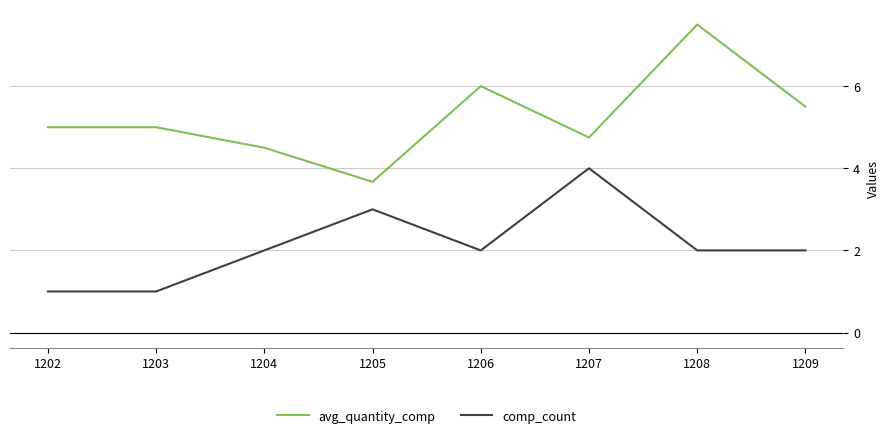

Is it true that avg_quantity_comp equals 10.3 at 1208?

False